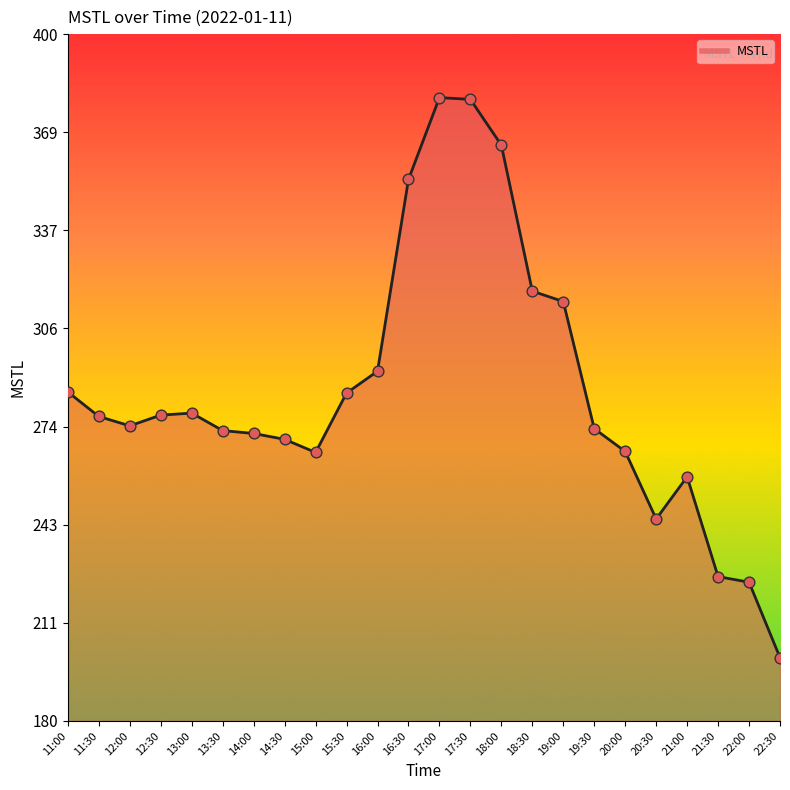

Approximately how many times larger is the value at 13:30 compared to 16:00?

0.9